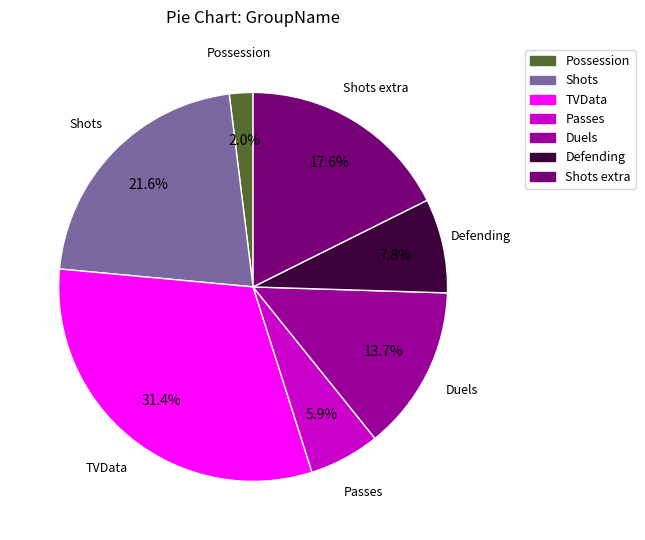

To the nearest percent, what is the difference between the largest and smallest slice percentages?

29%